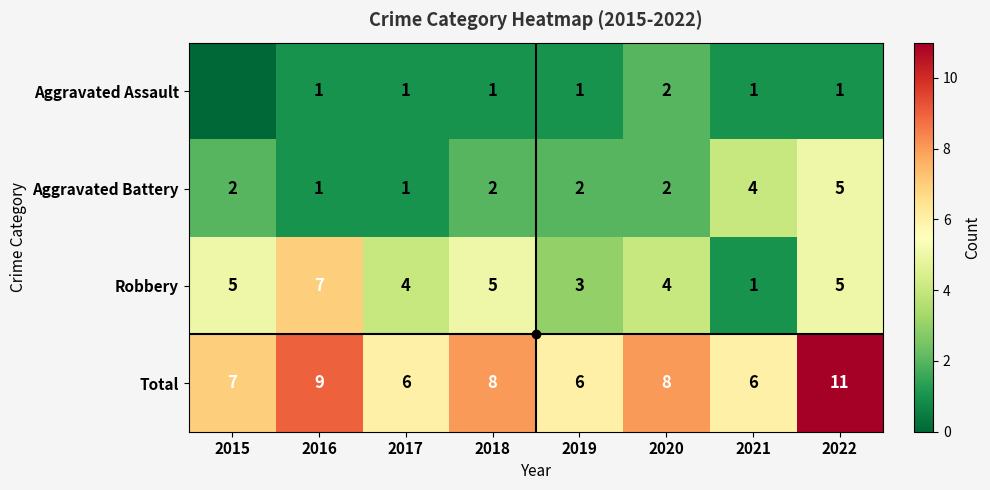

Which category has the highest value in the Robbery series?

2016